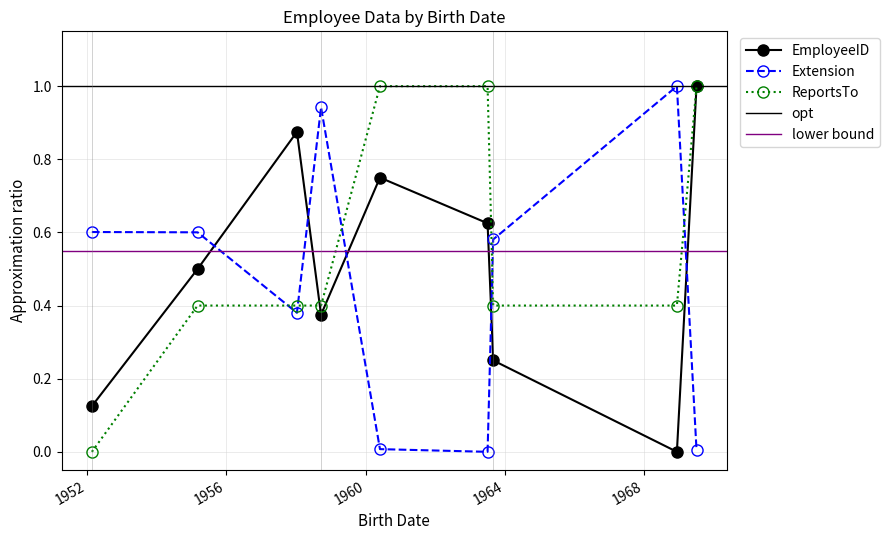

What is the difference between the maximum and minimum values in the EmployeeID series?

1.0